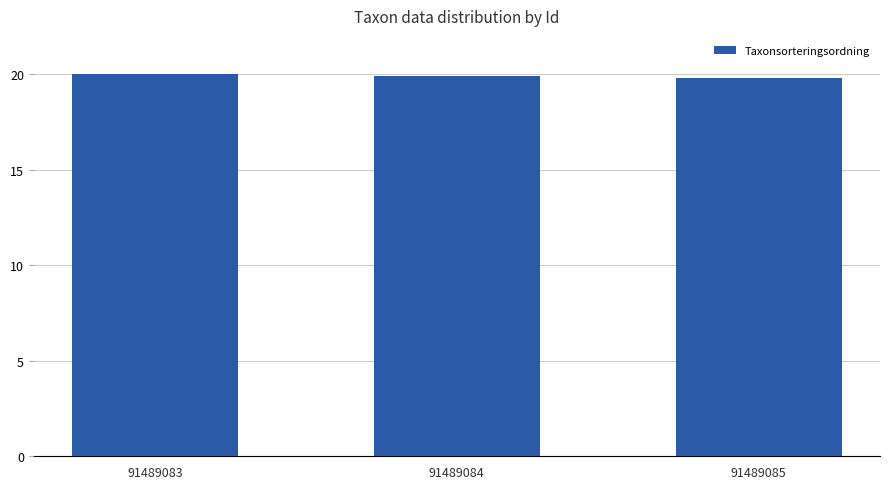

What is the ratio of the value at 91489084 to the value at 91489085?

1.0